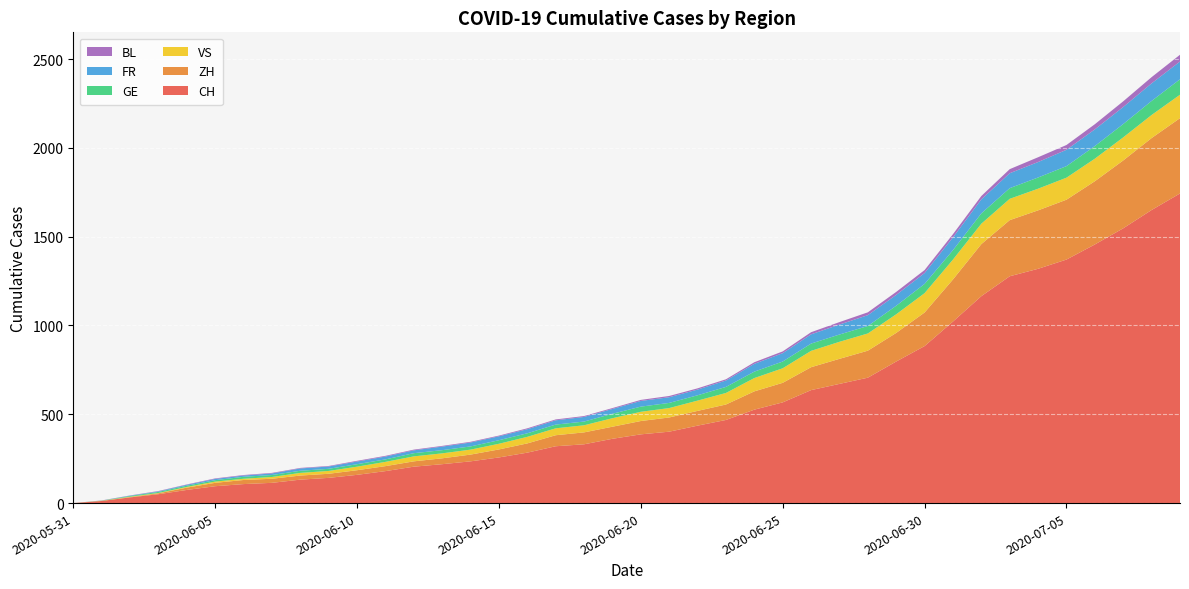

Reading left to right, extract all data points from this chart.

CH: 0	12	32	50	74	95	107	114	132	142	159	180	205	219	235	257	284	320	331	362	387	402	436	468	526	567	636	671	706	797	884	1022	1165	1277	1319	1371	1456	1547	1650	1743
ZH: 0	0	2	5	13	19	23	23	23	23	26	28	30	33	38	45	52	62	67	68	75	80	83	87	103	110	129	141	152	161	189	237	293	316	329	337	356	382	405	424
VS: 0	1	2	2	4	7	7	10	15	16	20	24	28	28	28	32	37	39	40	48	52	53	58	65	75	82	92	96	97	105	109	112	115	120	122	124	127	130	130	132
GE: 0	1	4	6	7	8	11	11	12	12	14	14	18	18	18	20	20	21	21	25	29	29	30	34	36	38	41	41	42	48	52	53	58	60	63	65	71	75	79	87
FR: 0	0	2	3	5	7	7	9	13	13	15	16	16	20	22	22	23	24	26	27	32	32	32	36	44	47	52	56	61	61	61	72	79	84	87	92	94	96	99	100
BL: 0	1	1	2	2	3	3	3	3	3	4	4	4	4	4	4	5	5	5	5	6	7	7	7	9	10	12	14	16	17	17	18	19	23	27	27	29	32	35	38